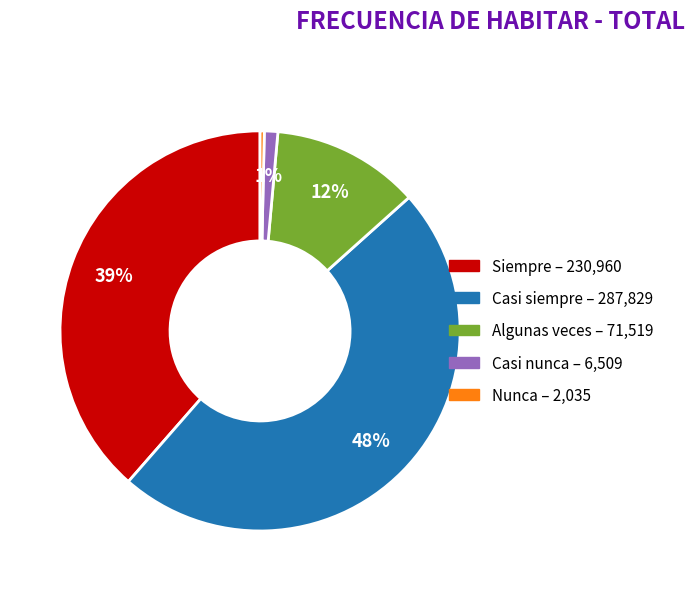

Do Nunca and Casi nunca together represent more than half of the pie?

No